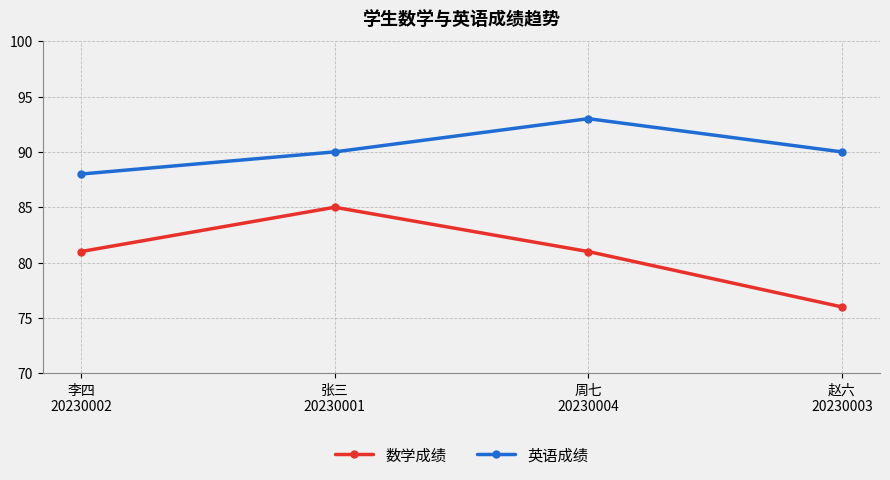

What is the value of the 数学成绩 point at the 2nd from the left?

85